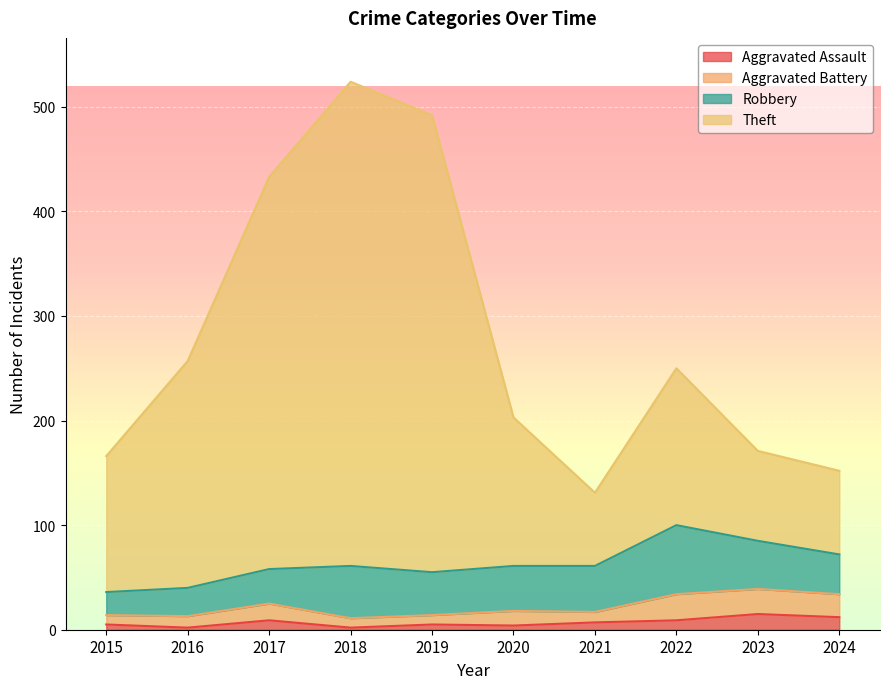

What is the highest value of the Aggravated Assault series?

15